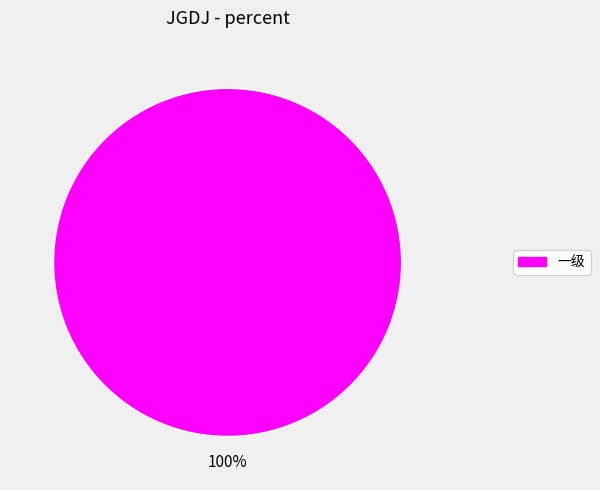

Is there a majority slice in this chart?

Yes